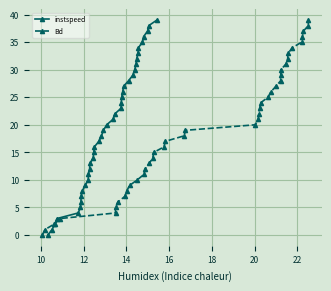

True or false: instspeed has more than 2 points higher than both neighbors.

False